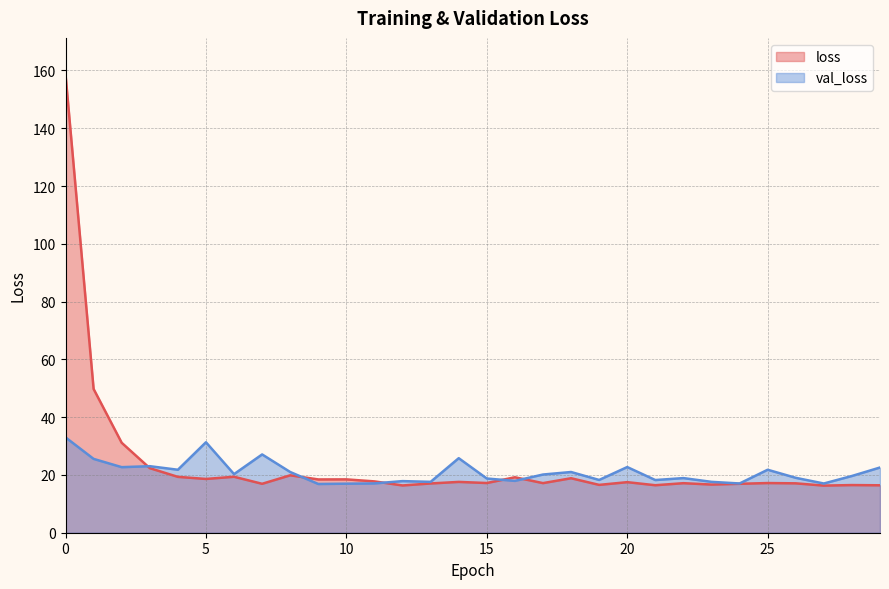

Is the value of val_loss at 0 greater than the value of loss at 9?

Yes